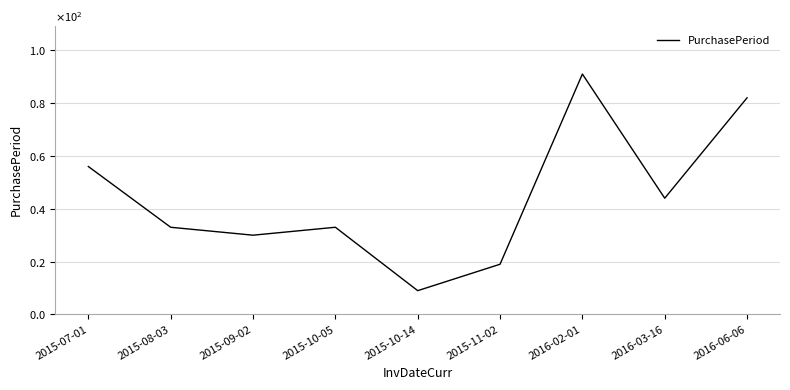

Reading right to left, list all the values displayed in this chart.

2016-06-06=82	2016-03-16=44	2016-02-01=91	2015-11-02=19	2015-10-14=9	2015-10-05=33	2015-09-02=30	2015-08-03=33	2015-07-01=56